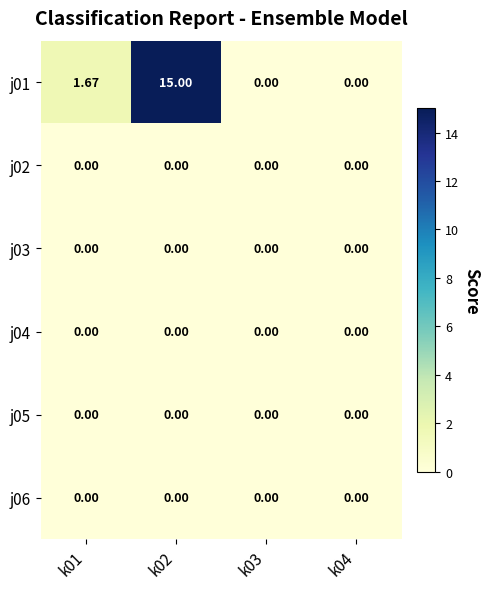

At which category is the sum across all series the highest?

k02